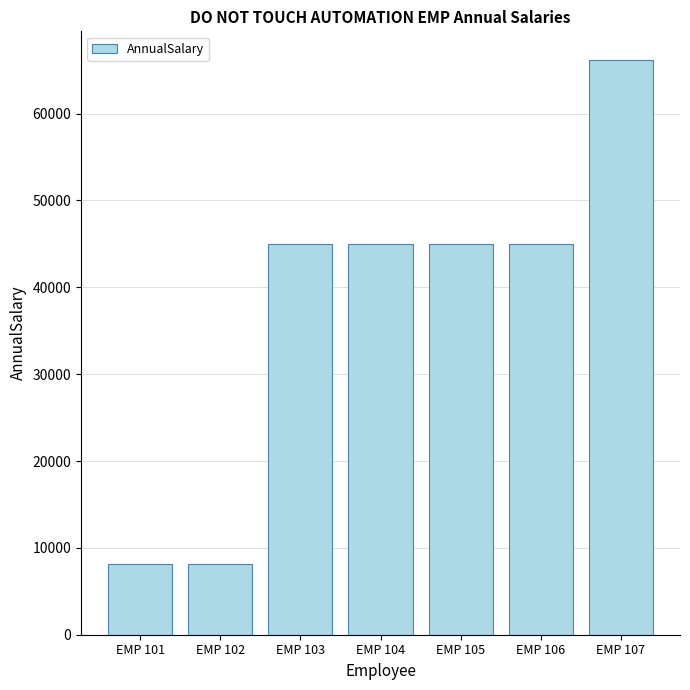

What is the difference between the maximum and minimum values?

57998.5